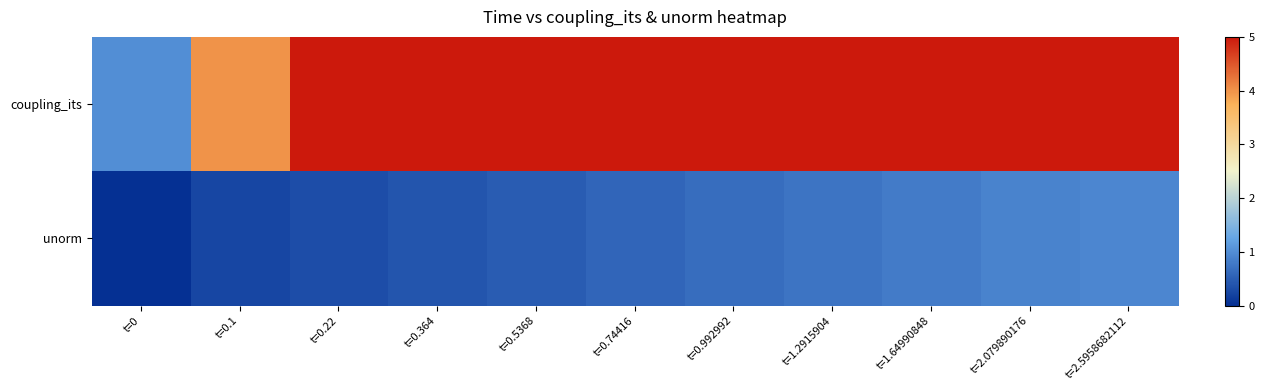

Which series has the largest range (max minus min)?

coupling_its